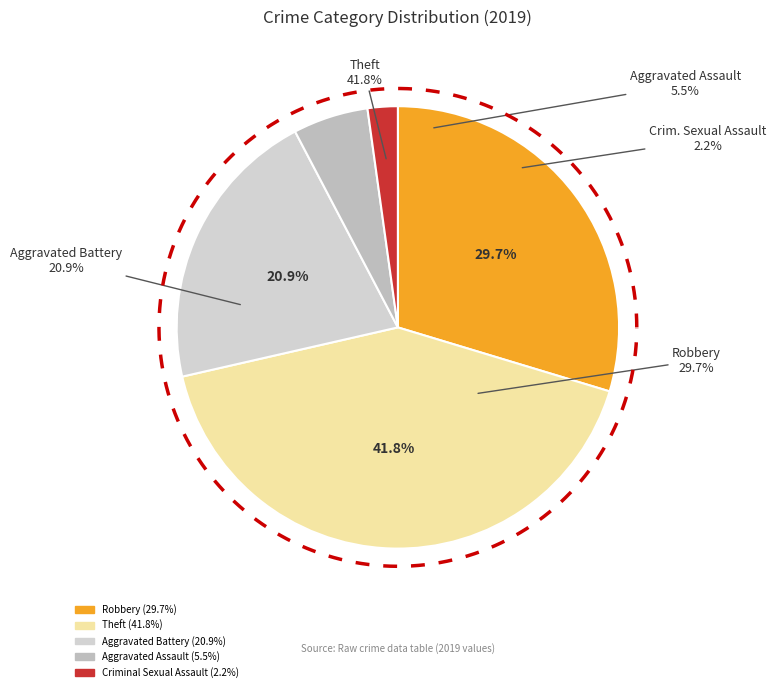

Is the sum of Theft and Robbery greater than half?

Yes